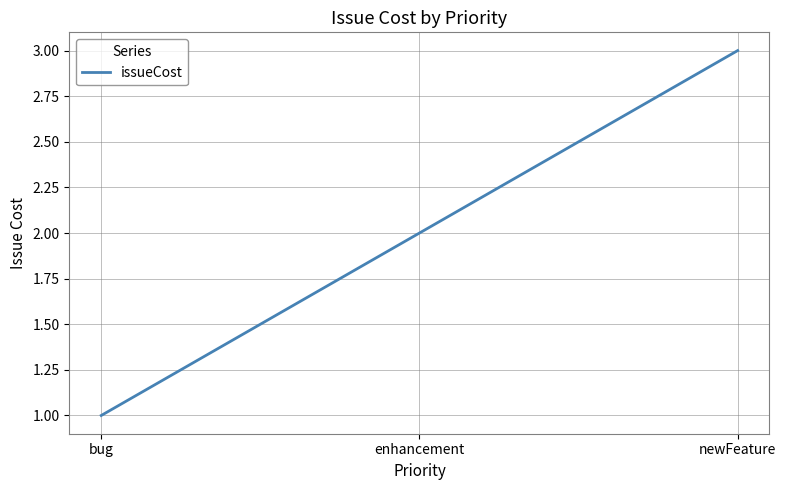

What is the average value?

2